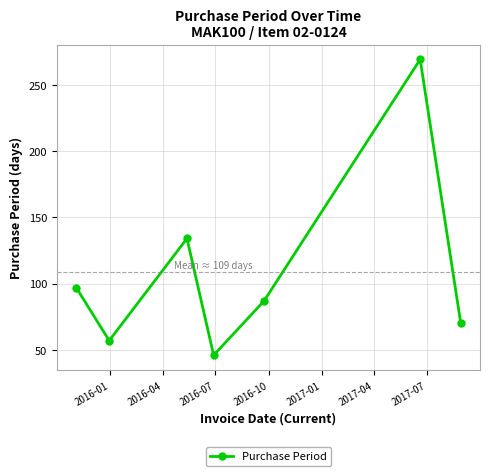

True or false: the data has more than 1 interior local peaks.

True